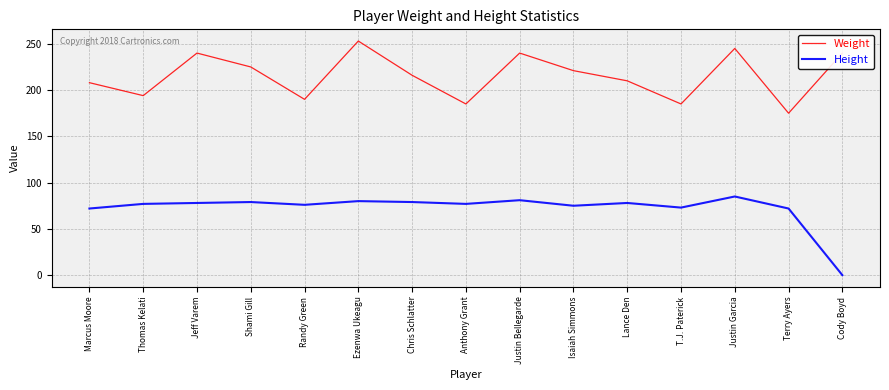

True or false: Weight and Height intersect in this chart.

False